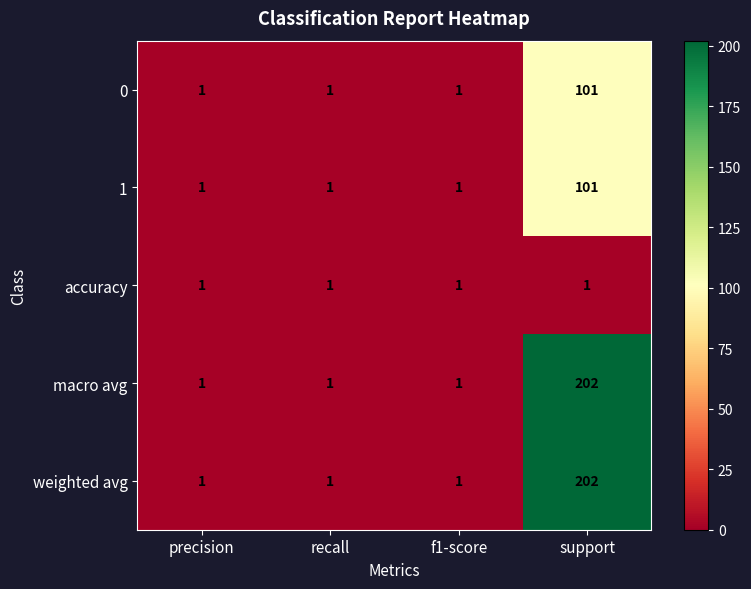

At which category is the sum across all series the highest?

support